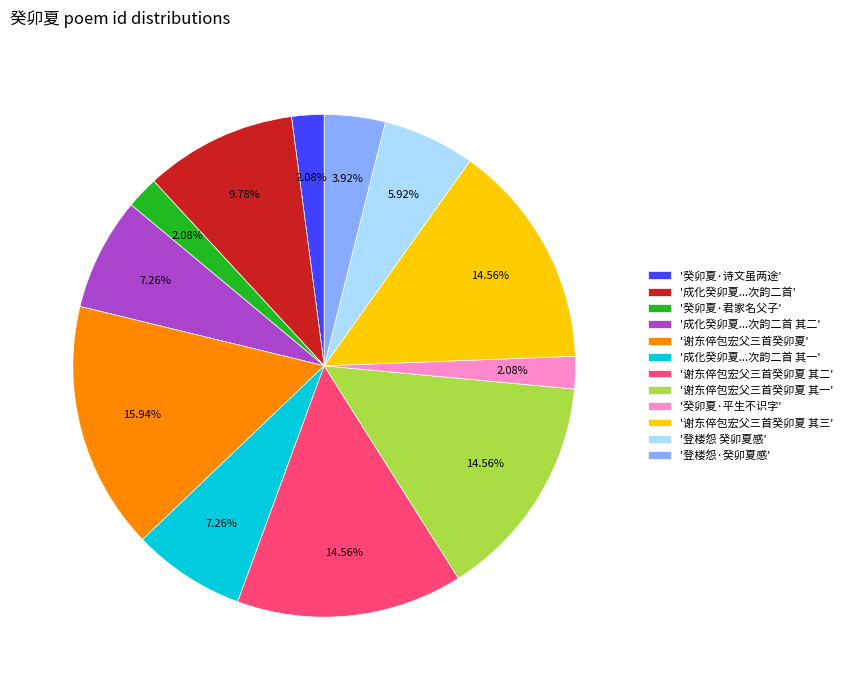

Does any single category account for the majority?

No